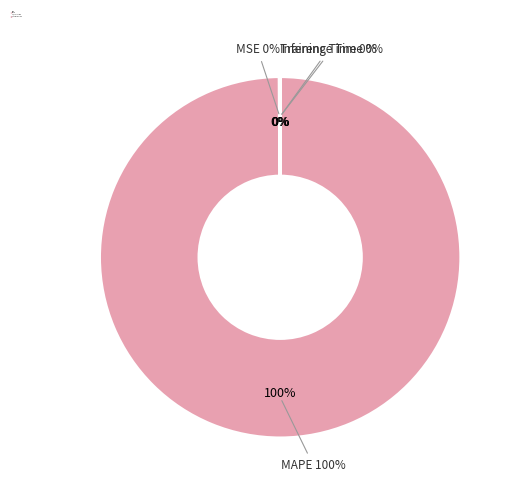

Count the number of slices in the pie.

4